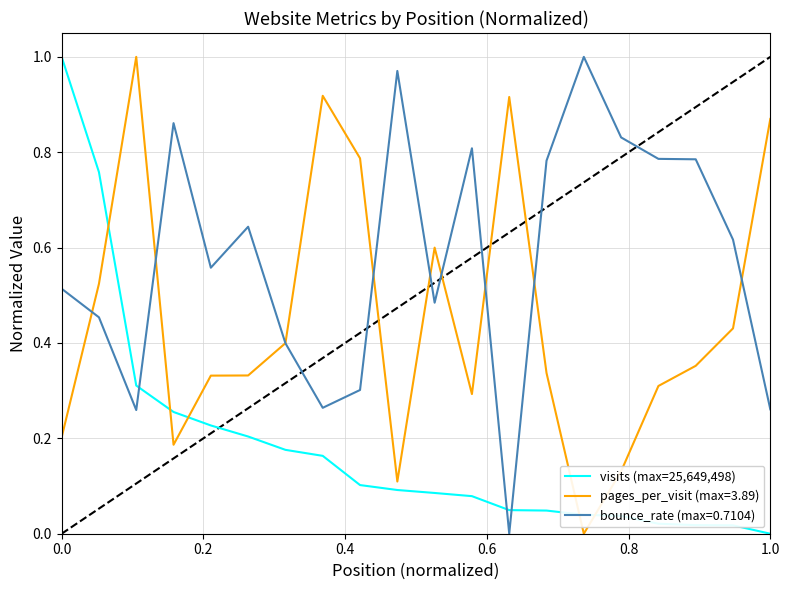

Which series has the largest total across all categories?

bounce_rate (max=0.7104)